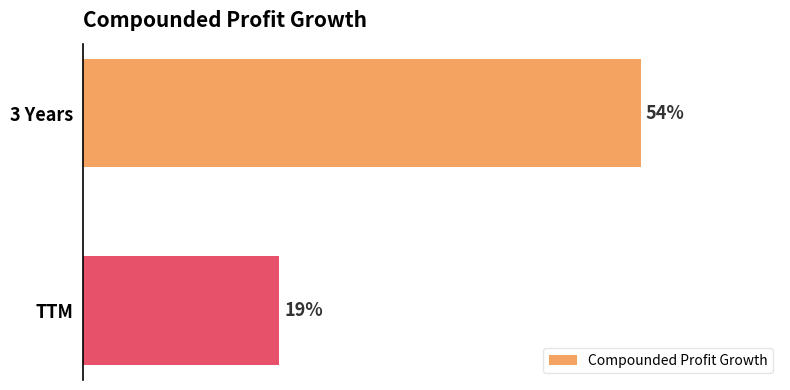

Rank the categories by value from highest to lowest.

3 Years, TTM